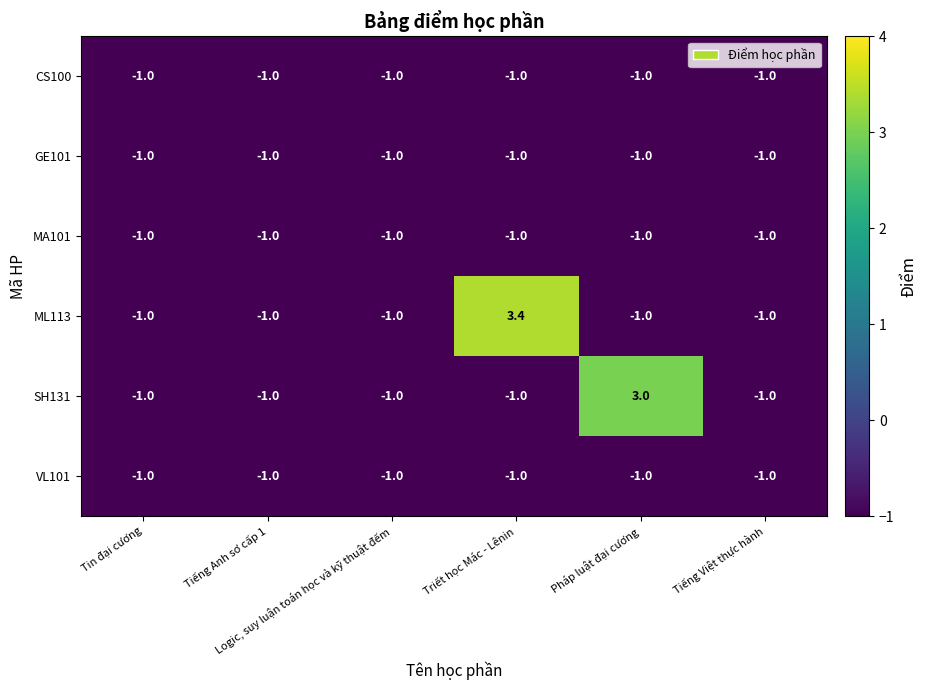

How many SH131 values are between -1 and 0?

5